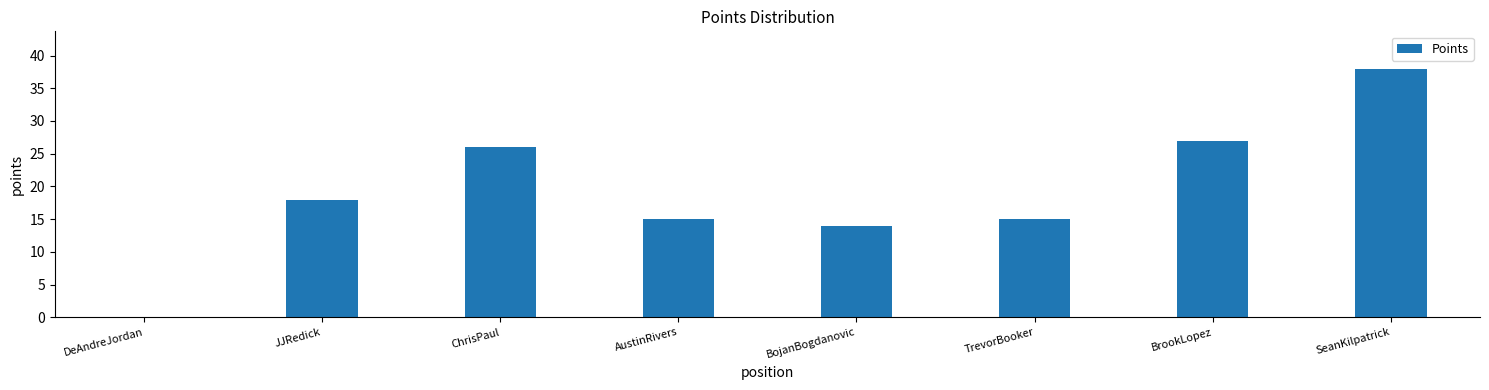

Reading right to left, list all the values displayed in this chart.

SeanKilpatrick=38	BrookLopez=27	TrevorBooker=15	BojanBogdanovic=14	AustinRivers=15	ChrisPaul=26	JJRedick=18	DeAndreJordan=0